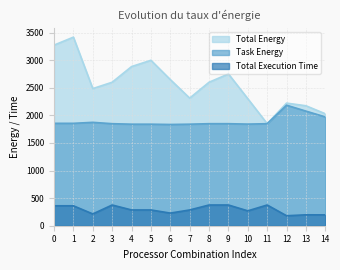

Which series has the largest range (max minus min)?

Total Energy